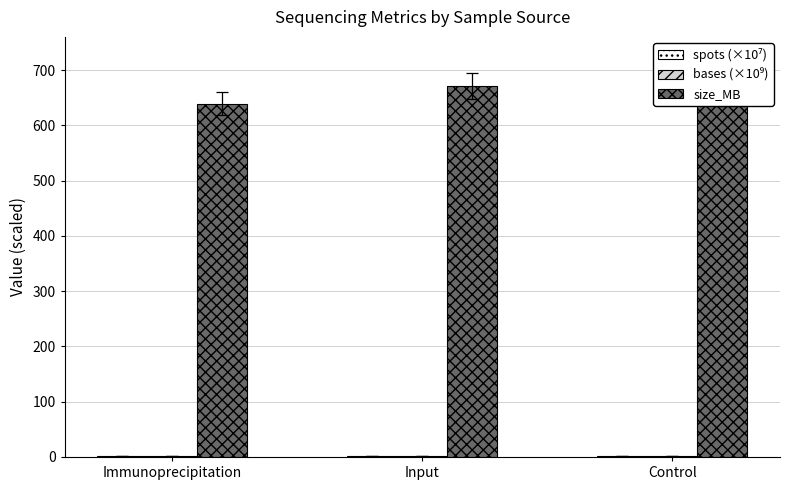

Read the size_MB value at Input.

671.3